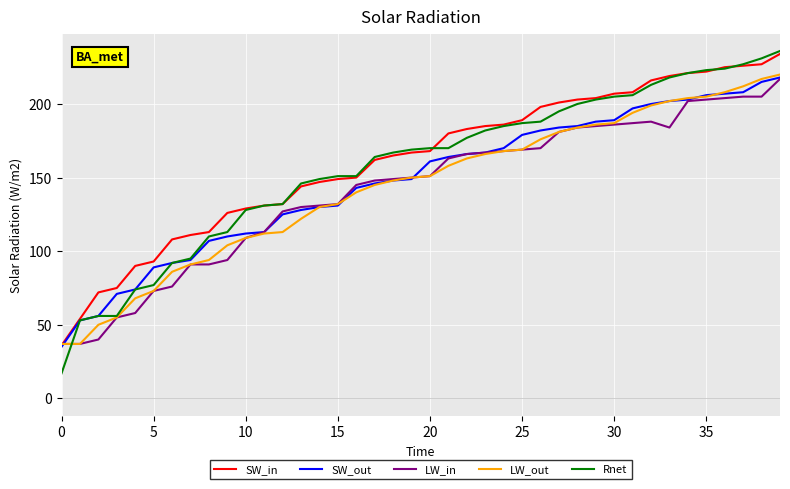

What is the highest value of the LW_in series?

217